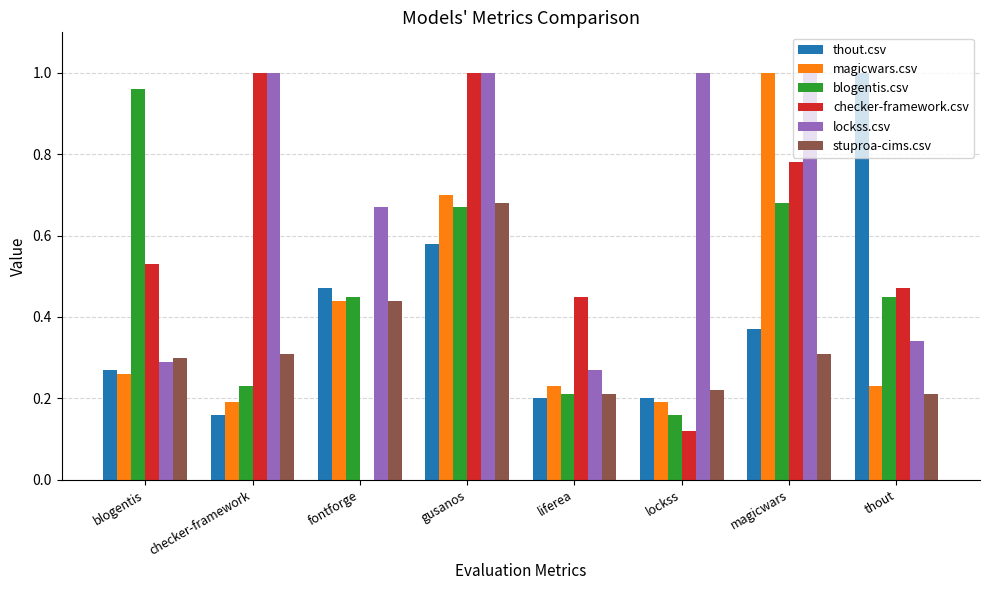

The value of thout.csv at thout is 1.0. True or false?

True